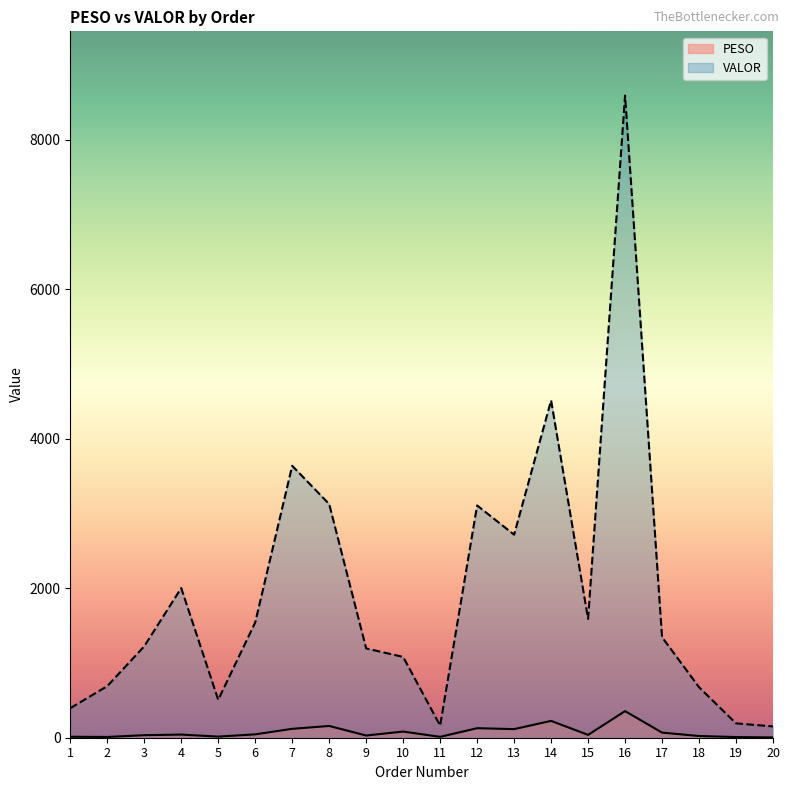

How many data points in VALOR are less than 1345?

10